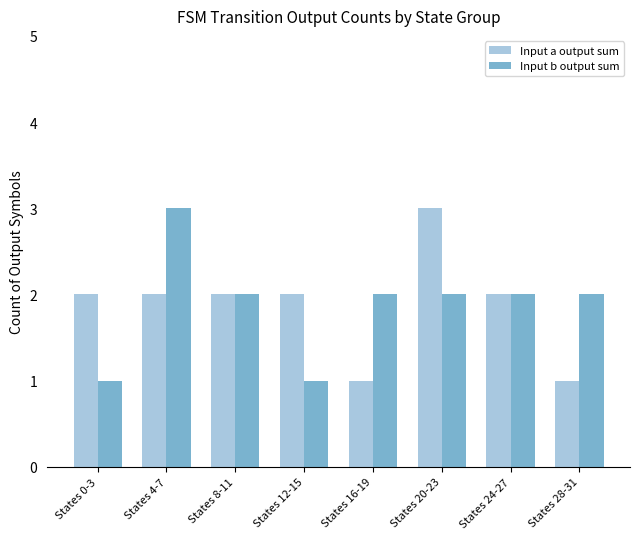

What are all the series names shown in the legend?

Input a output sum, Input b output sum